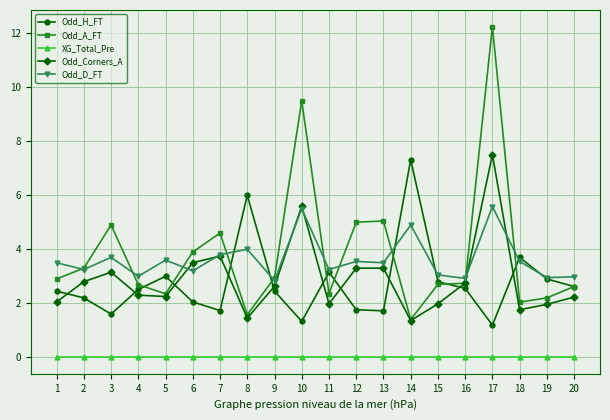

Where is the first local minimum for Odd_A_FT?

5